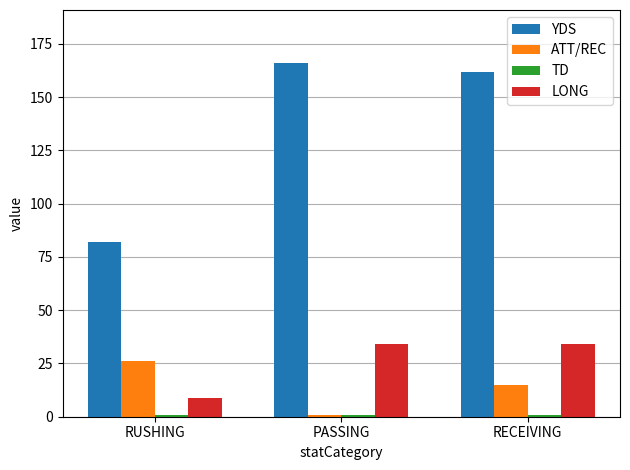

What is the average value of the ATT/REC series?

14